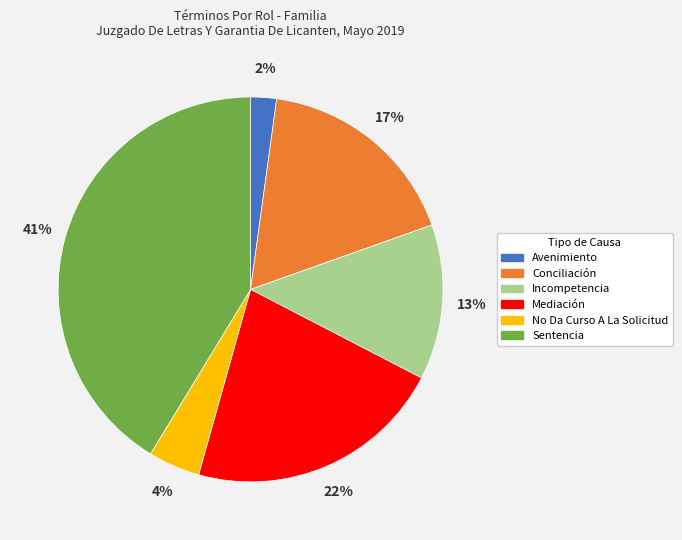

What percentage is the No Da Curso A La Solicitud slice, to the nearest percent?

4%